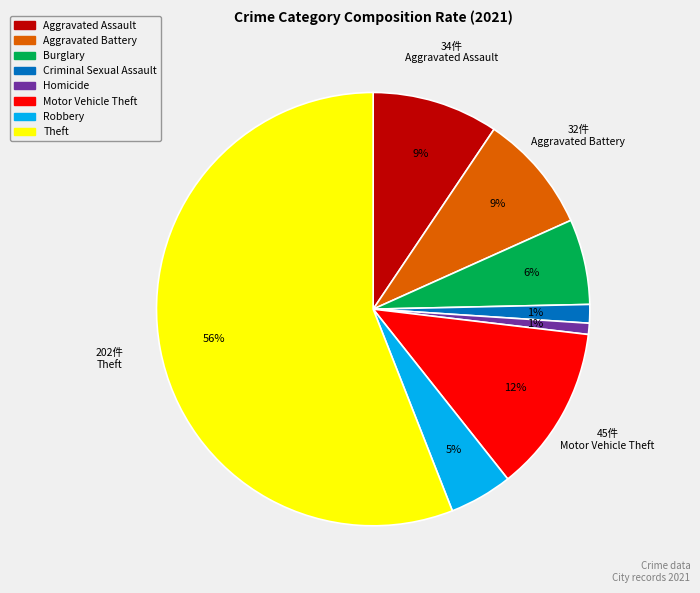

Which slice is the largest?

Theft